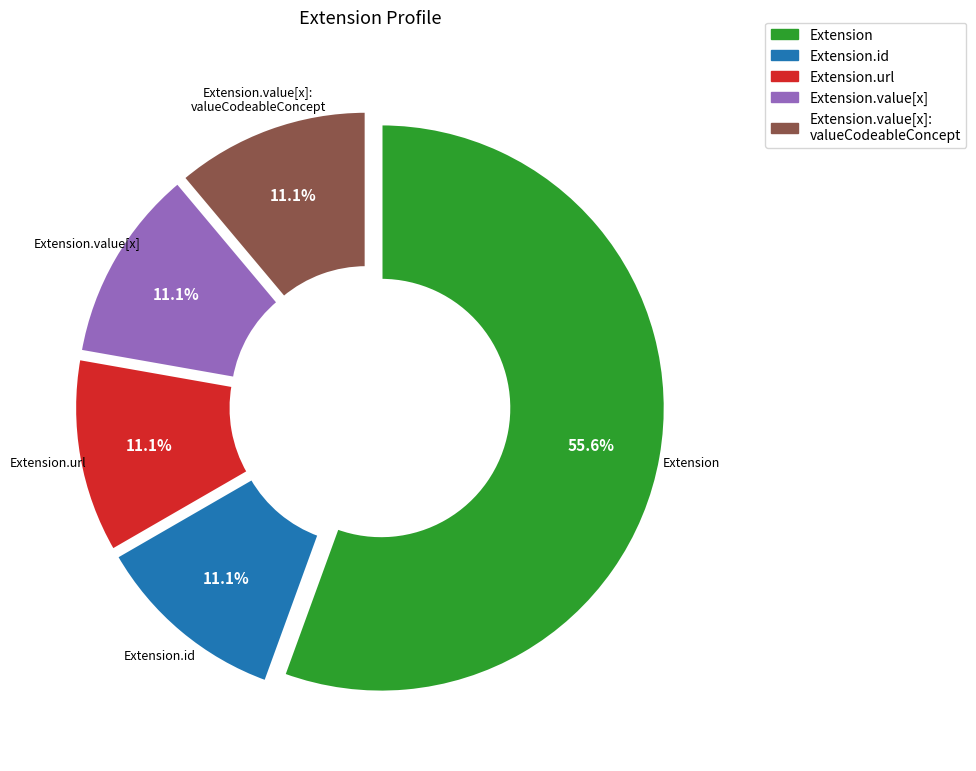

To the nearest percent, what is the average slice percentage?

20%